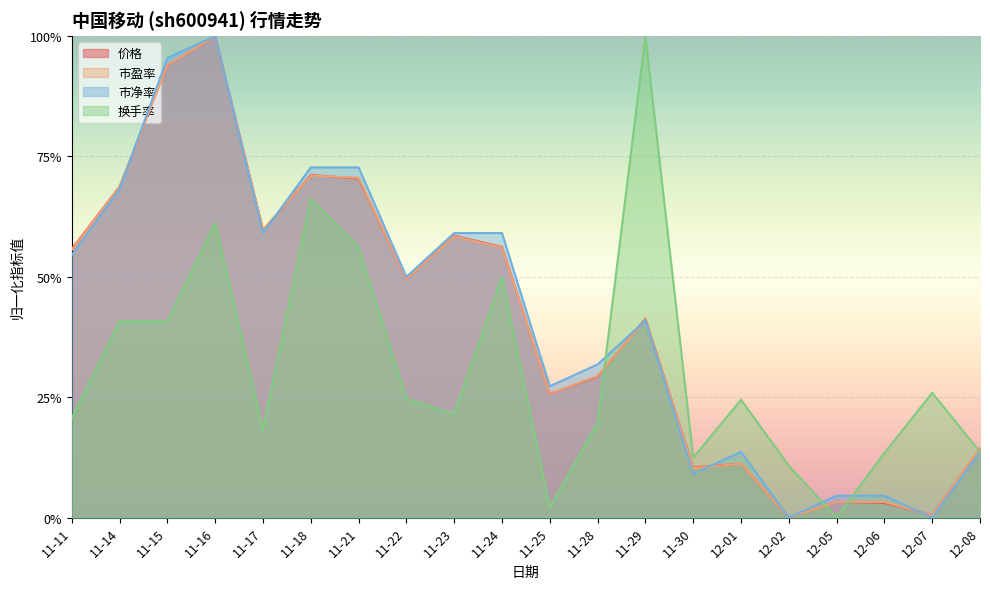

What value does the 市盈率 series have at 11-16?

80.0